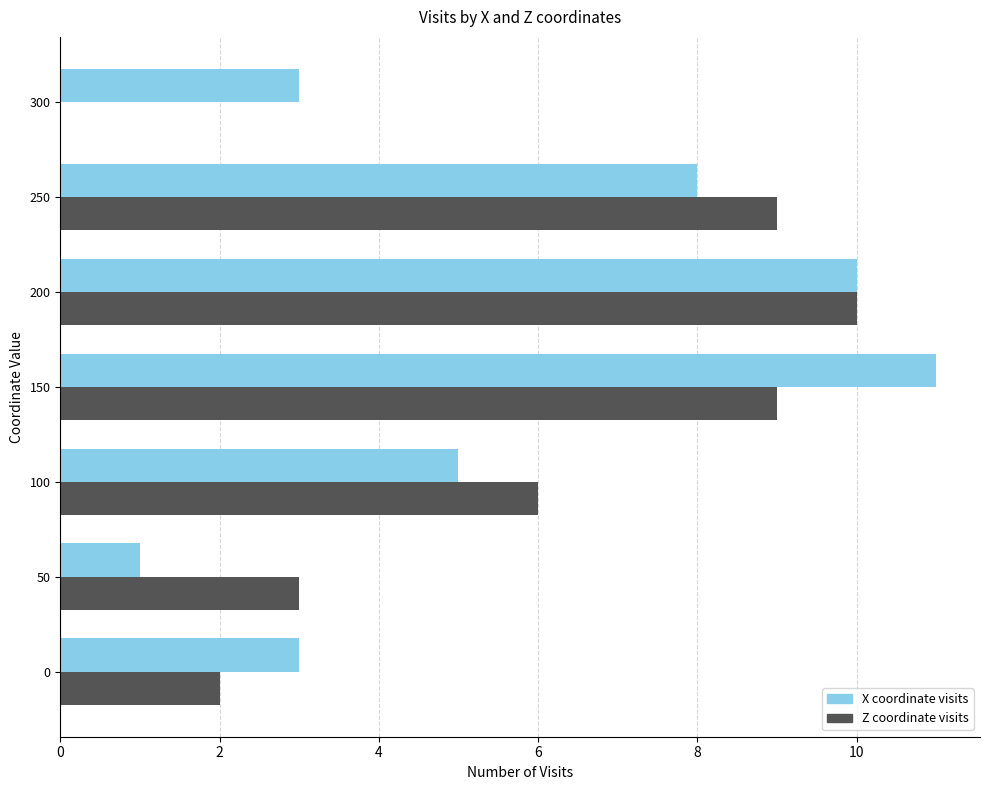

Which category has the highest value across all series?

150